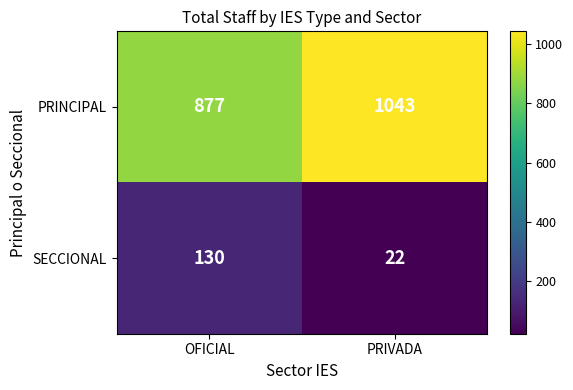

Rank the series by their maximum value, from lowest to highest.

SECCIONAL, PRINCIPAL